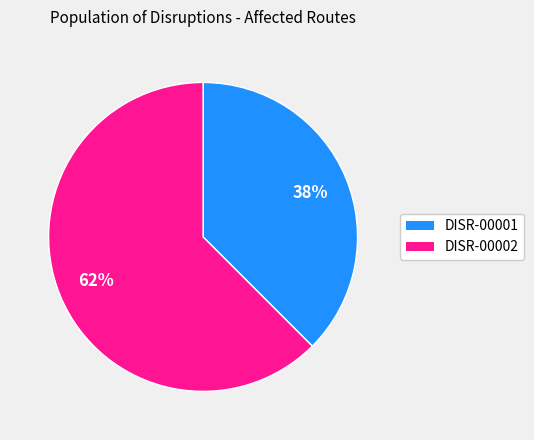

Combined, do DISR-00001 and DISR-00002 account for over 50%?

Yes